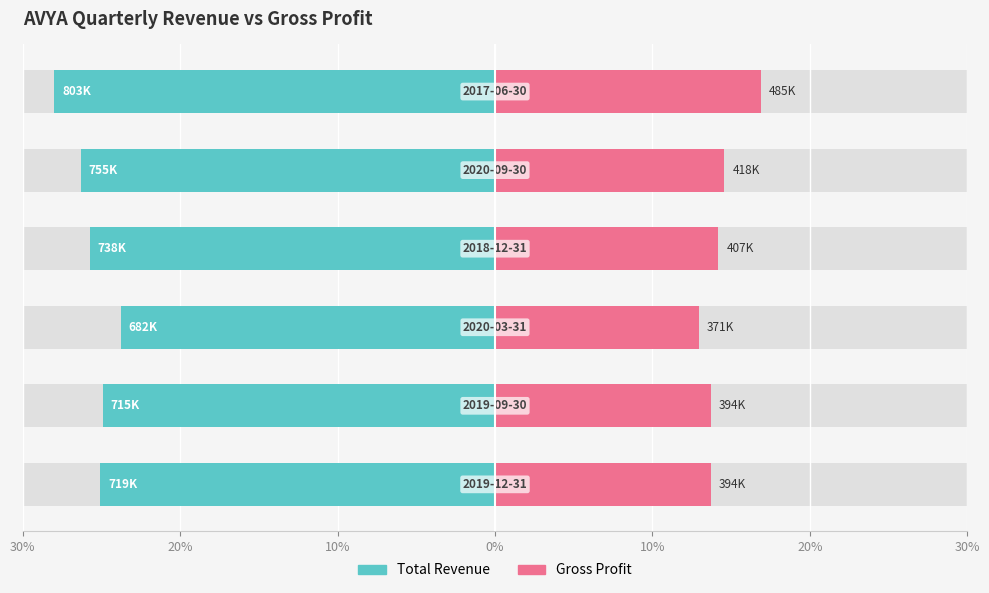

How many data points in Total Revenue are less than -25?

4